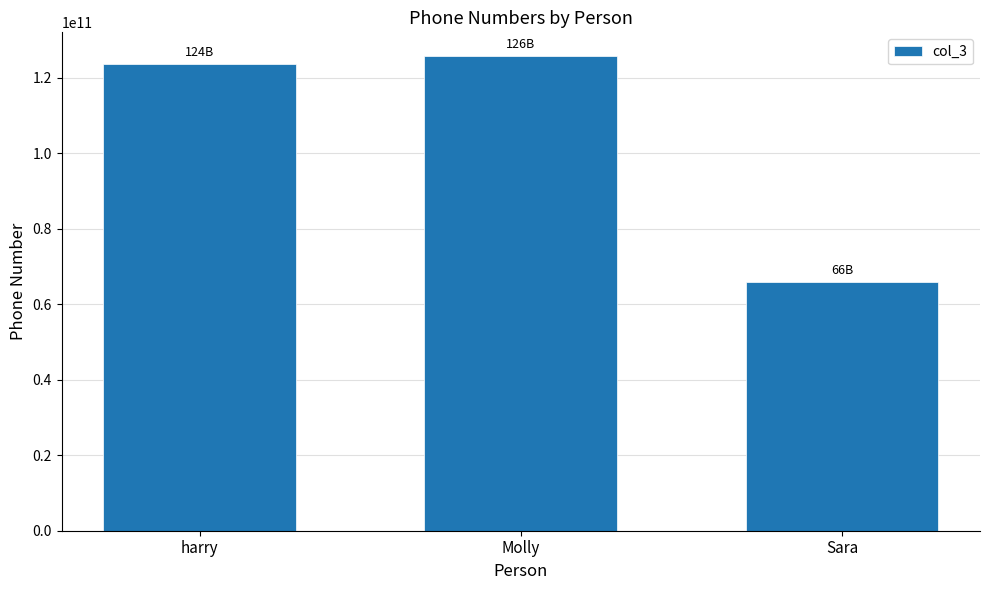

What is the sum of the values at Molly and harry?

249353246274